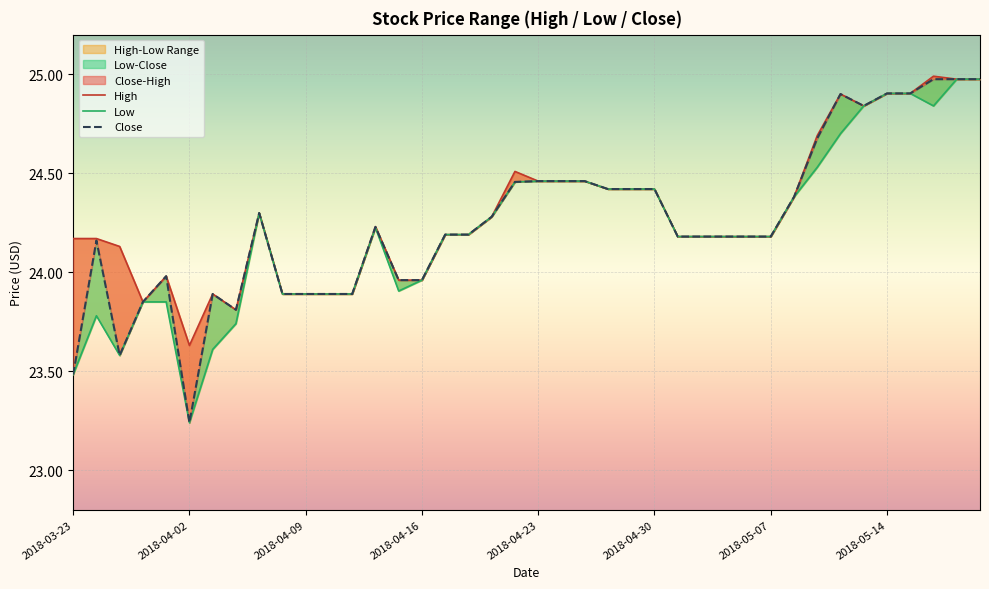

The value of High at 8 is 16.6. True or false?

False